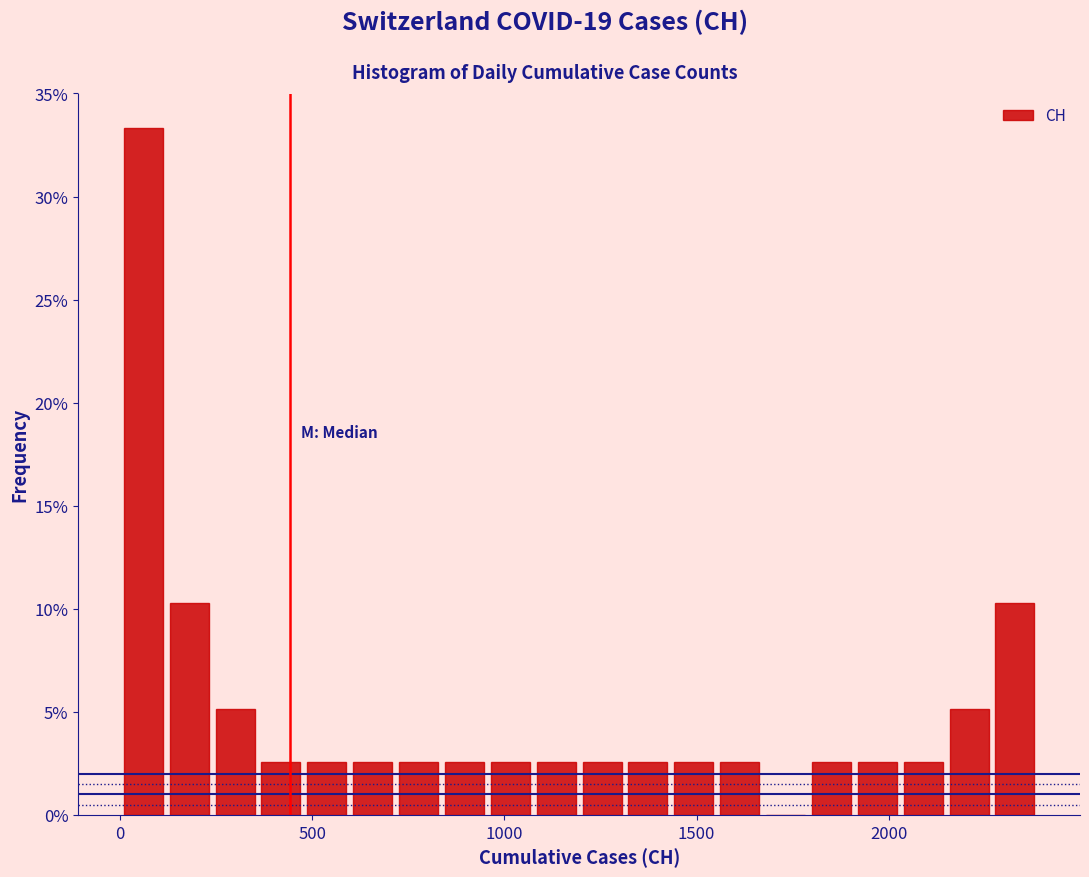

Read against the x-axis, roughly where is the centre of the tallest bar?

50